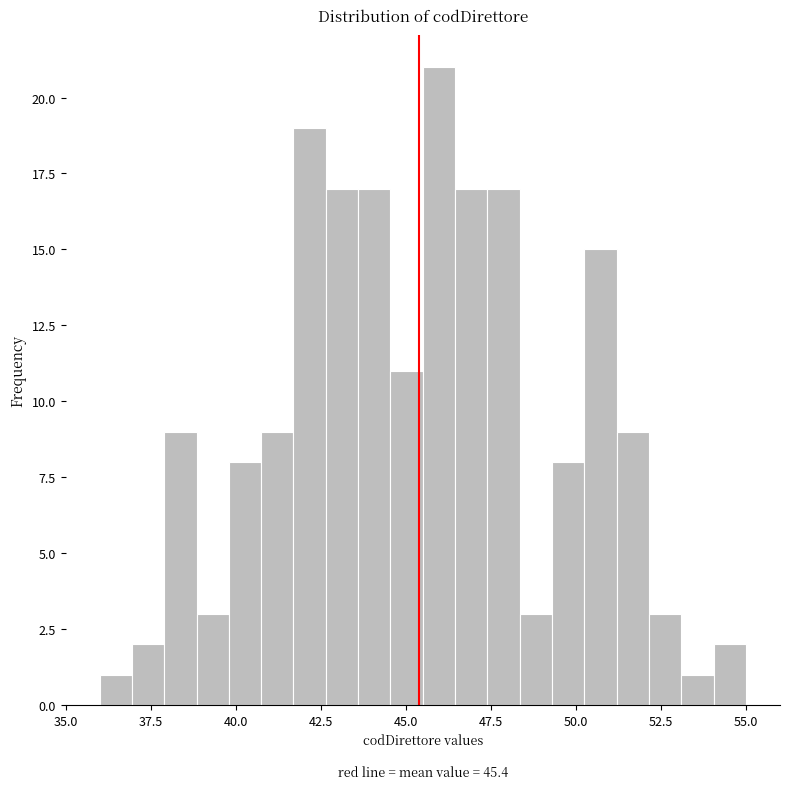

Read against the x-axis, roughly where is the centre of the tallest bar?

46.0